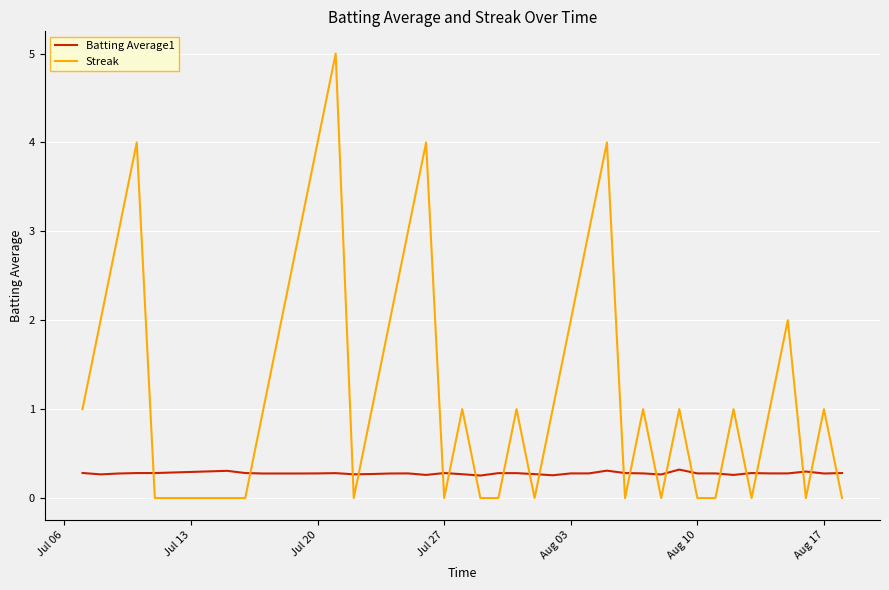

Which series has the widest spread of values?

Streak